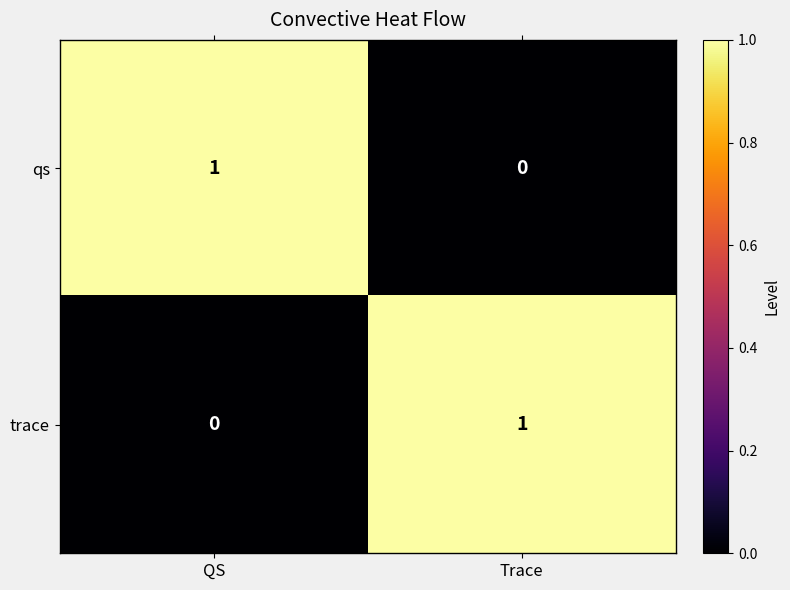

Reading left to right, extract all data points from this chart.

qs: QS=1	Trace=0
trace: QS=0	Trace=1